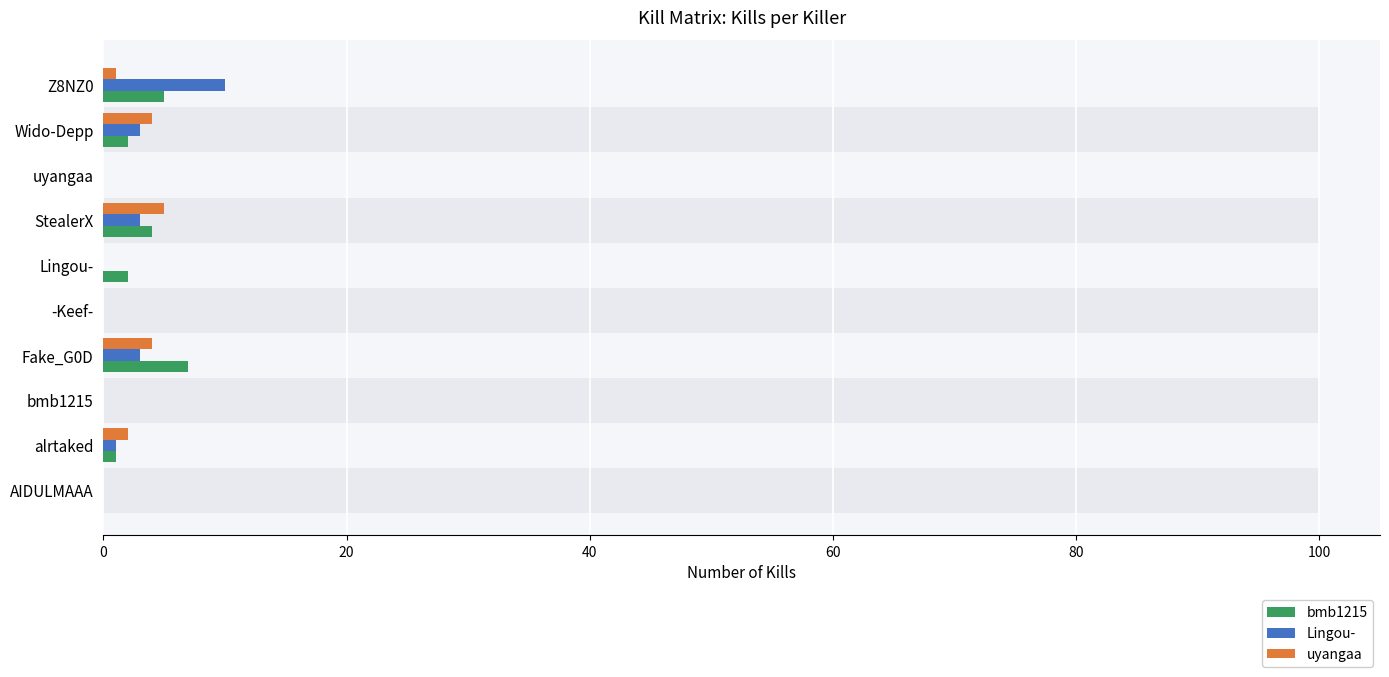

What is the average value of the Lingou- series?

2